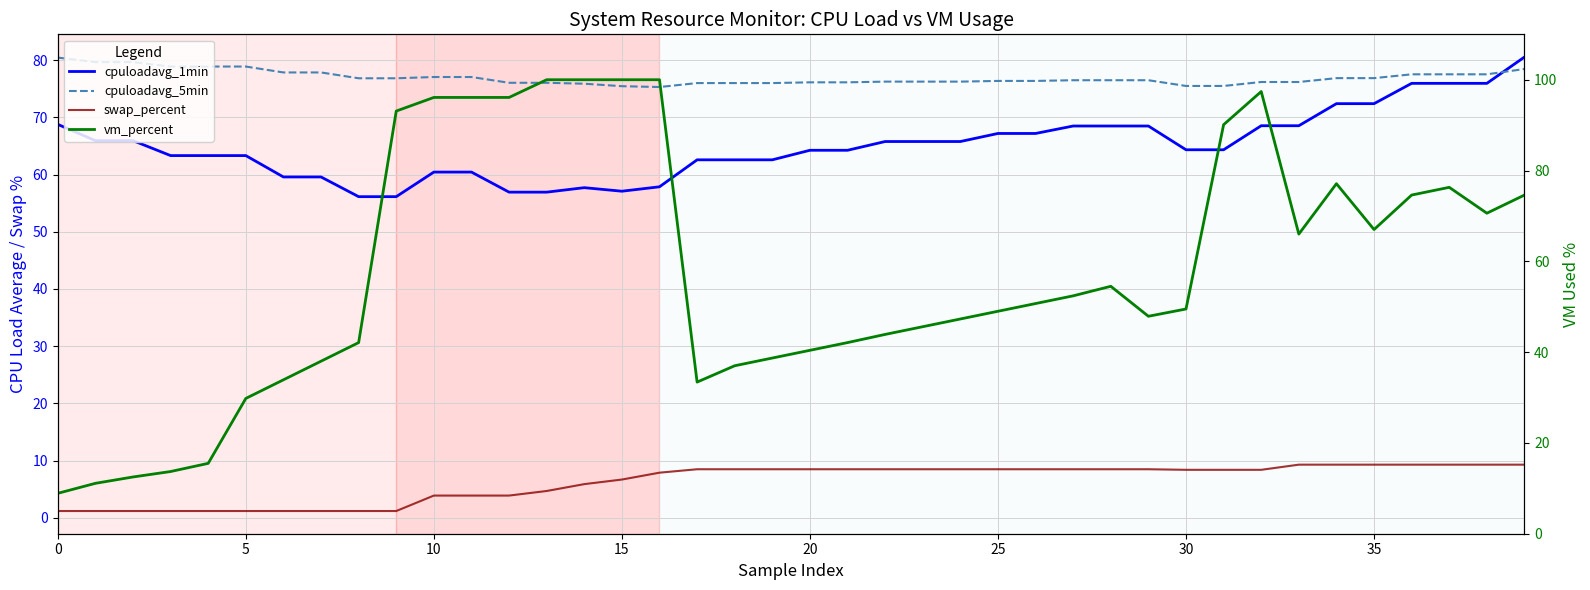

What is the label of the 24th point from the right?

16